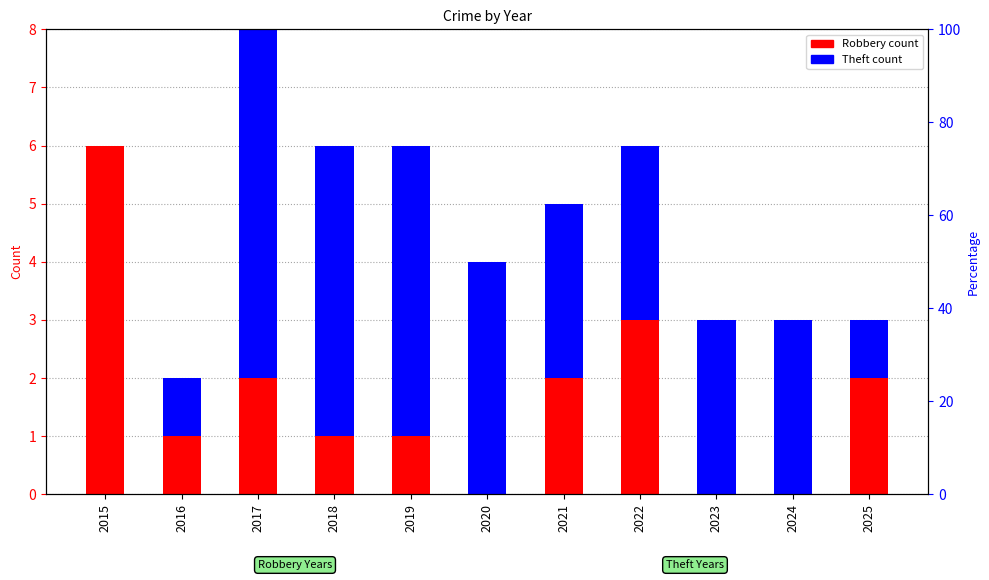

Which series has the largest total across all categories?

Theft